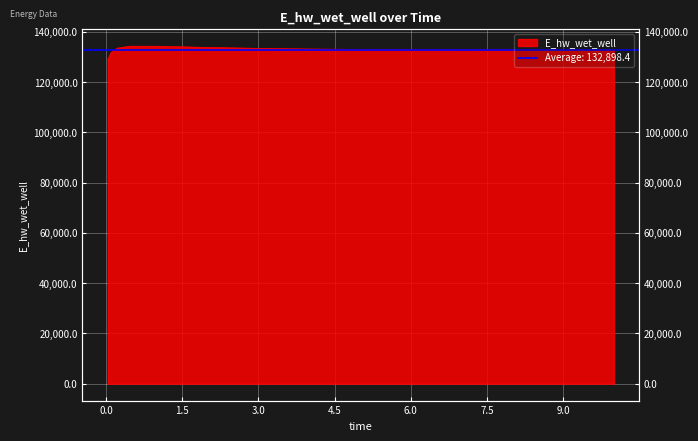

How many points are higher than both their immediate neighbors (excluding endpoints)?

1